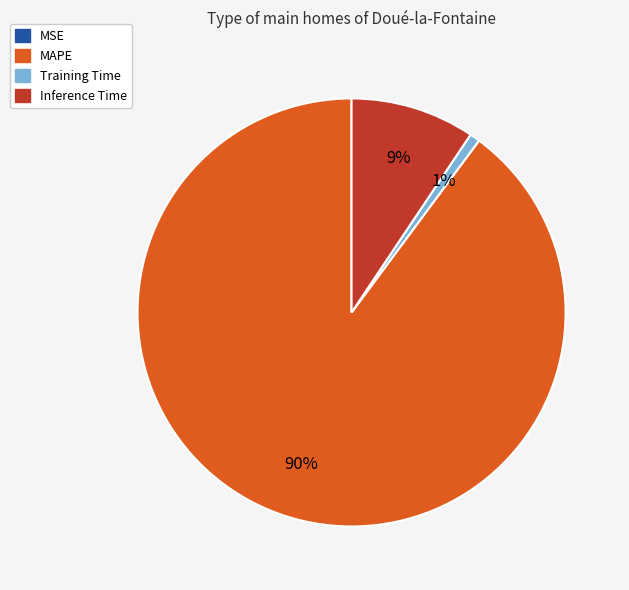

Does Inference Time account for over 50% of the chart?

No